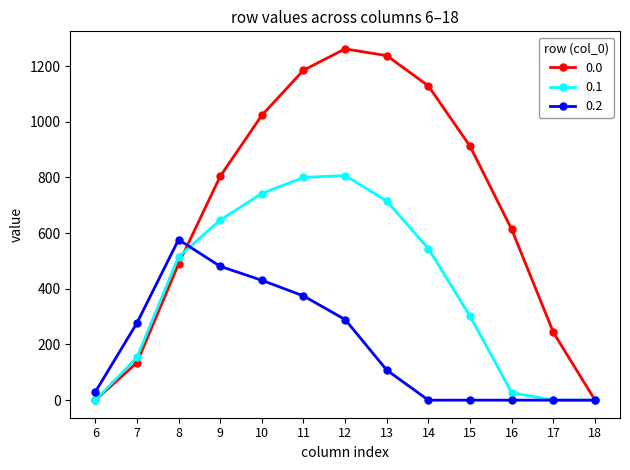

At 11, list the series in order from smallest to largest.

0.2, 0.1, 0.0